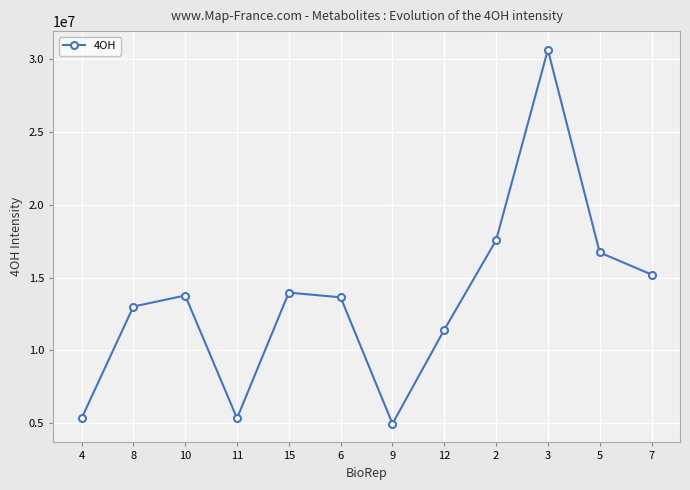

How many lines are shown in the chart?

1